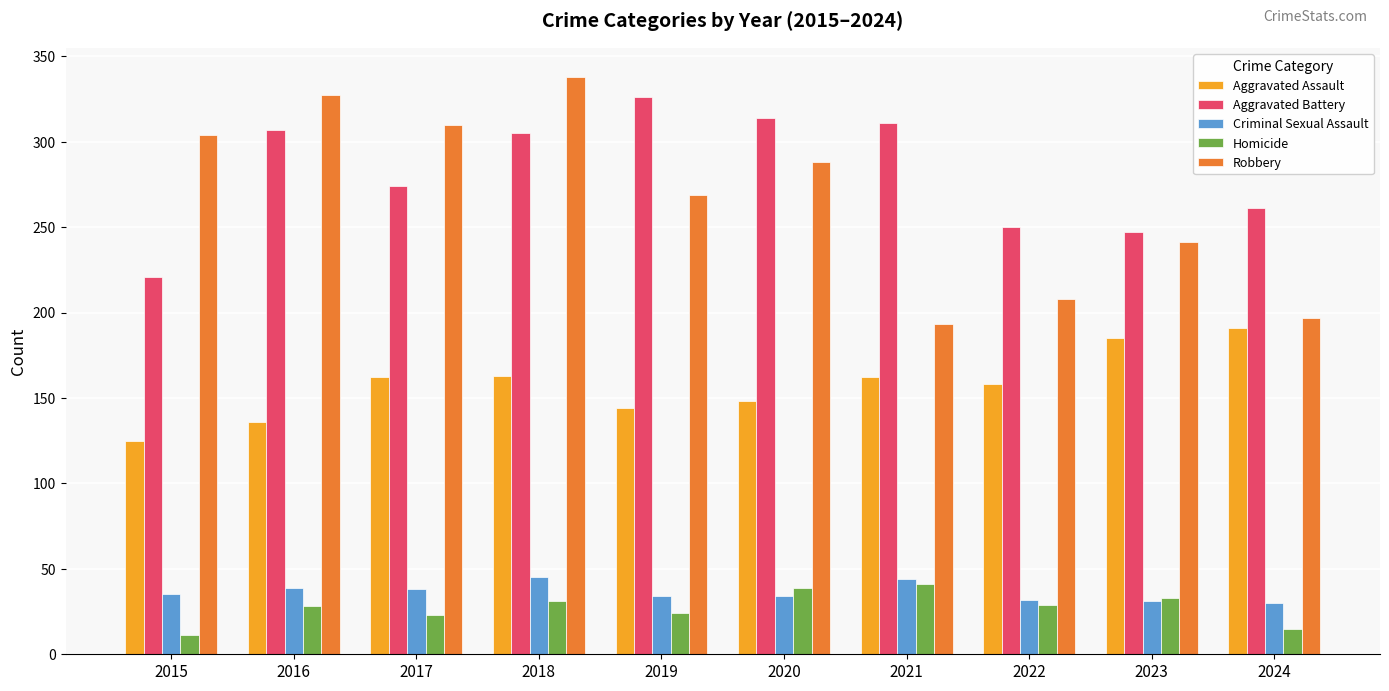

Is it true that Criminal Sexual Assault equals 54 at 2017?

False